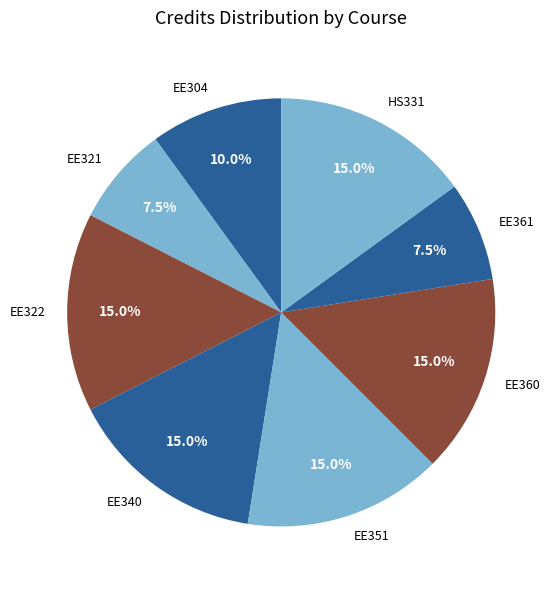

What is the total percentage of EE361 and EE351?

22.5%